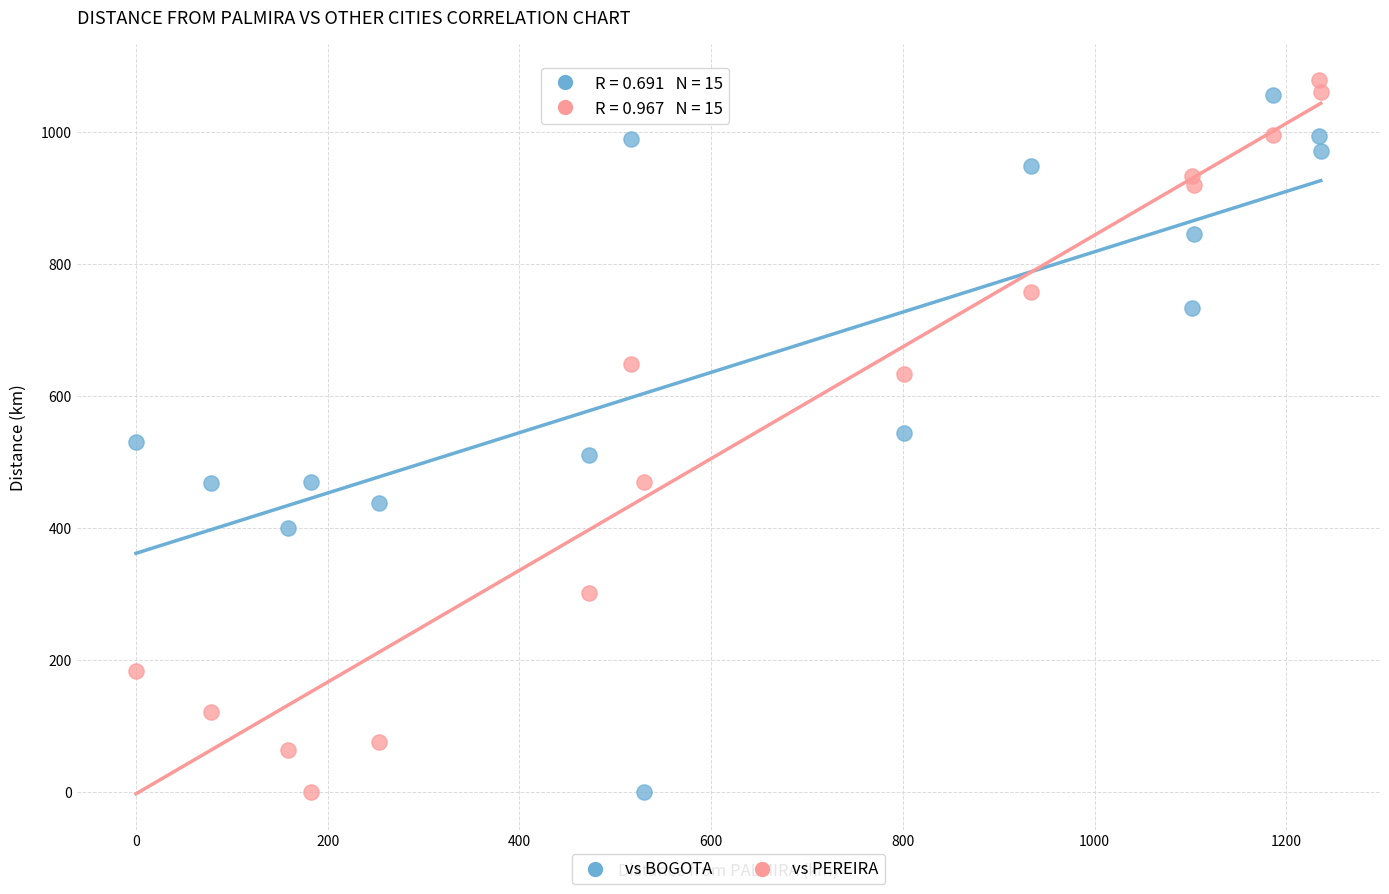

Across all data points, what is the range of X values (max minus min)?

1236